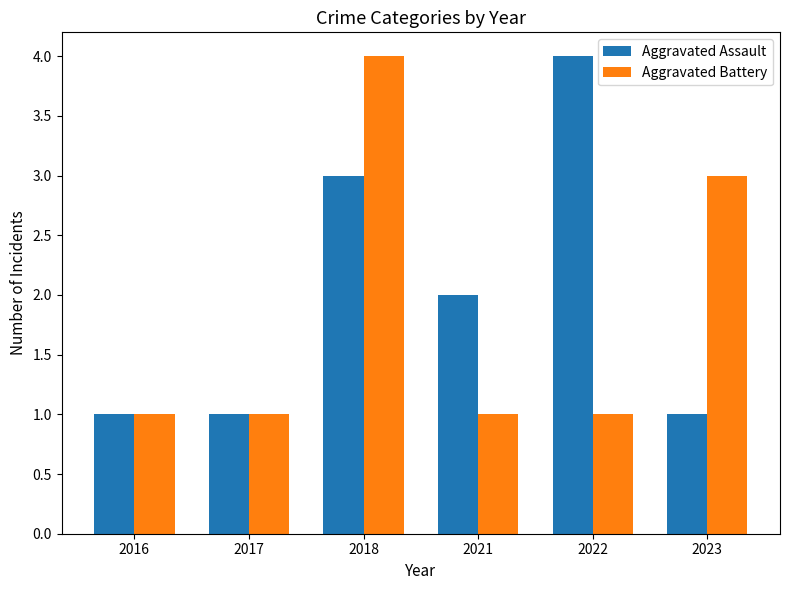

What is the minimum value shown in the chart?

1